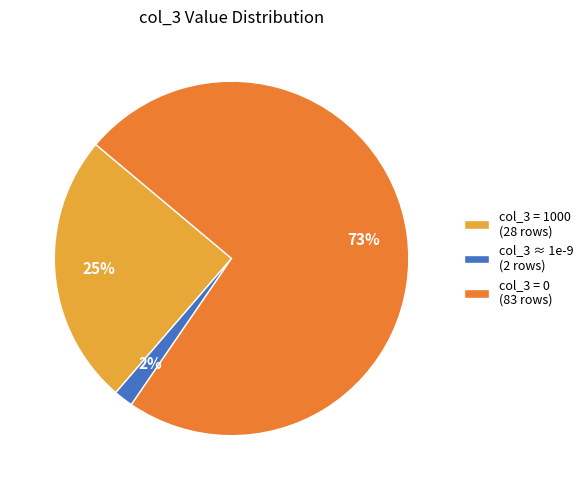

To the nearest percent, what is the average slice percentage?

33%